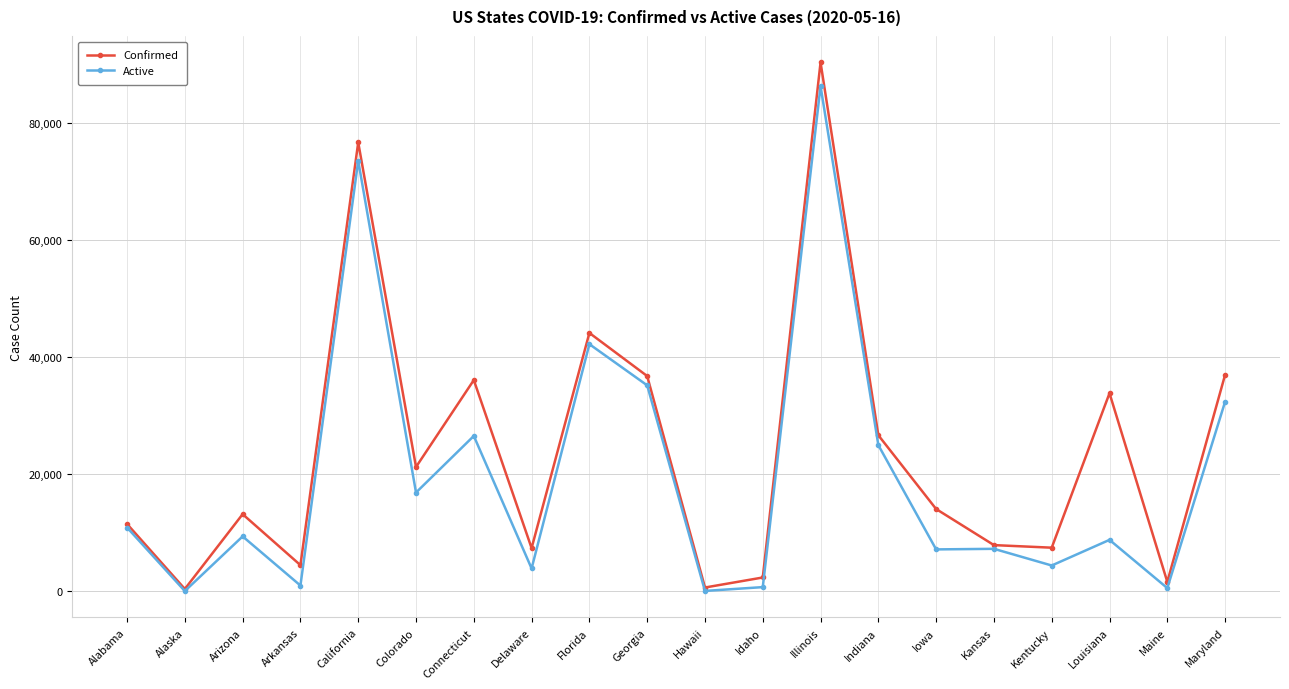

Which series has the largest range (max minus min)?

Confirmed